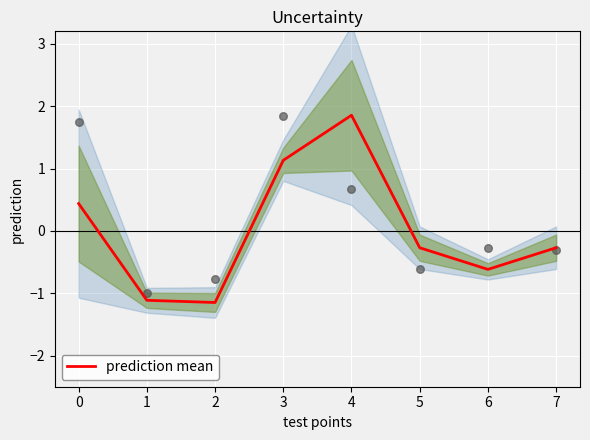

What is the change in value from 0 to 5?

-0.7